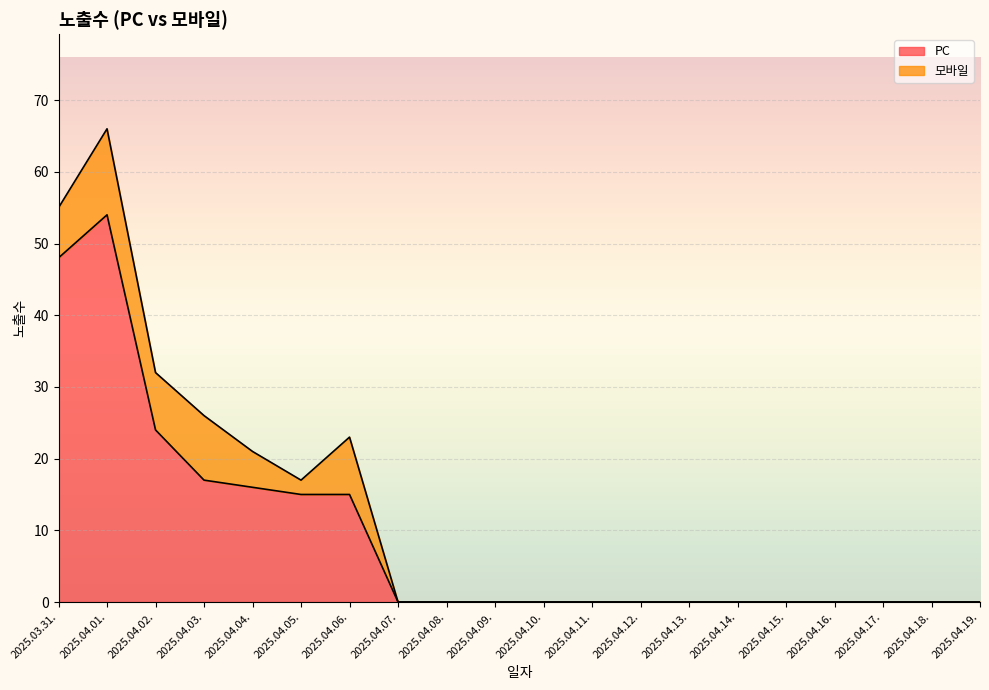

At which category does the data reach its first local peak?

2025.04.01.